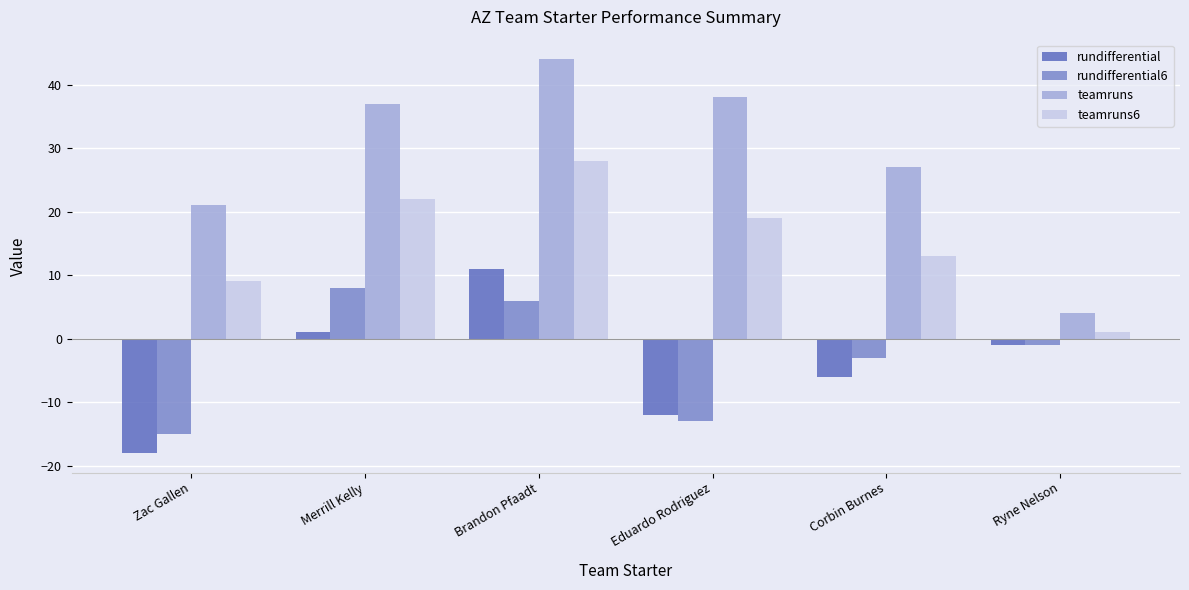

At which label does teamruns6 first exceed 19?

Merrill Kelly